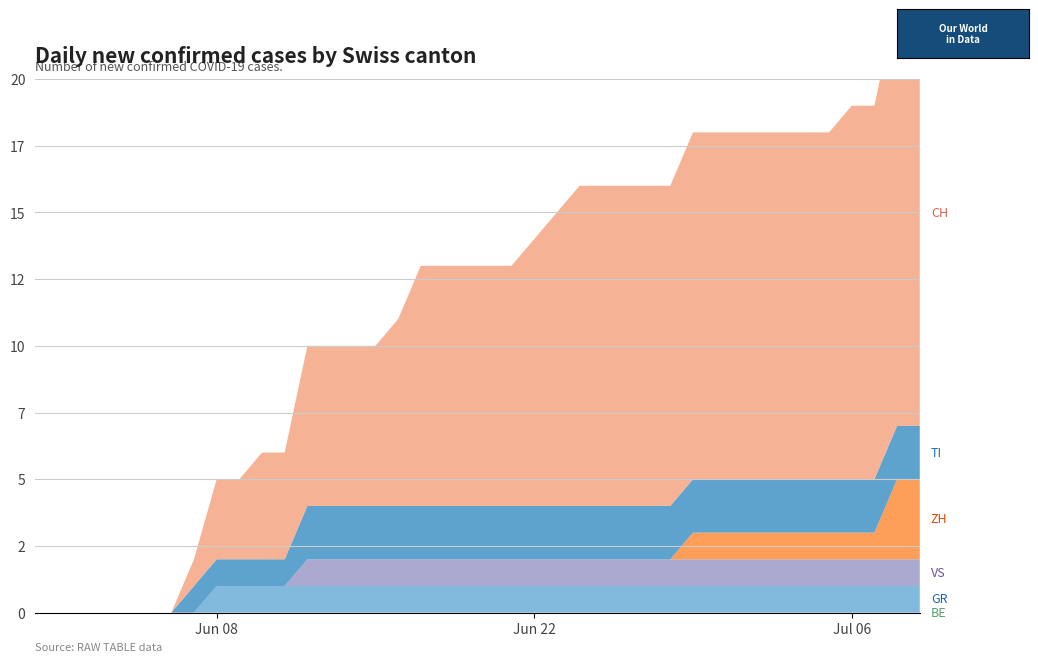

Reading left to right, what are all the values shown in this chart?

BE: 0	0	0	0	0	0	0	0	0	0	0	0	0	0	0	0	0	0	0	0	0	0	0	0	0	0	0	0	0	0	0	0	0	0	0	0	0	0	0	0
GR: 0	0	0	0	0	0	0	0	1	1	1	1	1	1	1	1	1	1	1	1	1	1	1	1	1	1	1	1	1	1	1	1	1	1	1	1	1	1	1	1
VS: 0	0	0	0	0	0	0	0	0	0	0	0	1	1	1	1	1	1	1	1	1	1	1	1	1	1	1	1	1	1	1	1	1	1	1	1	1	1	1	1
ZH: 0	0	0	0	0	0	0	0	0	0	0	0	0	0	0	0	0	0	0	0	0	0	0	0	0	0	0	0	0	1	1	1	1	1	1	1	1	1	3	3
TI: 0	0	0	0	0	0	0	1	1	1	1	1	2	2	2	2	2	2	2	2	2	2	2	2	2	2	2	2	2	2	2	2	2	2	2	2	2	2	2	2
CH: 0	0	0	0	0	0	0	1	3	3	4	4	6	6	6	6	7	9	9	9	9	9	10	11	12	12	12	12	12	13	13	13	13	13	13	13	14	14	16	16